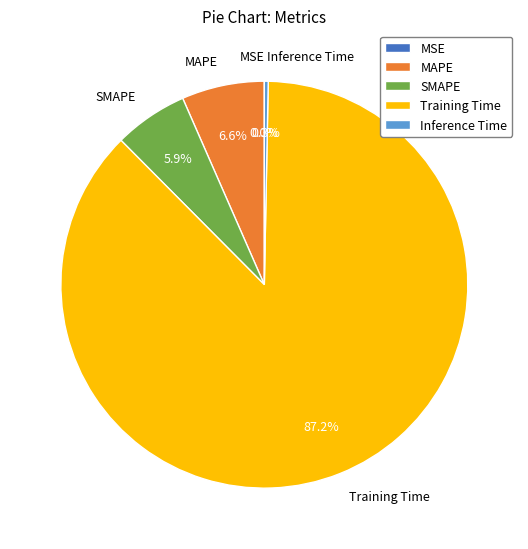

Is Inference Time the majority of the pie?

No